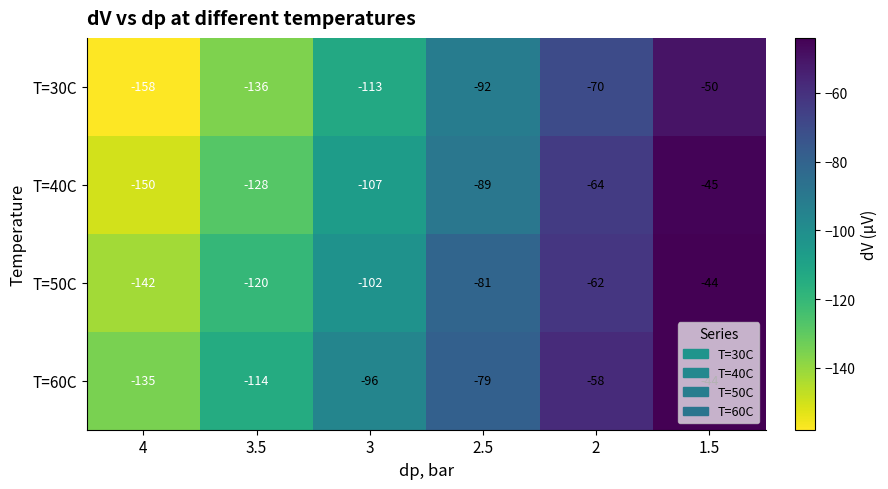

At which label is T=30C closest to -104?

3